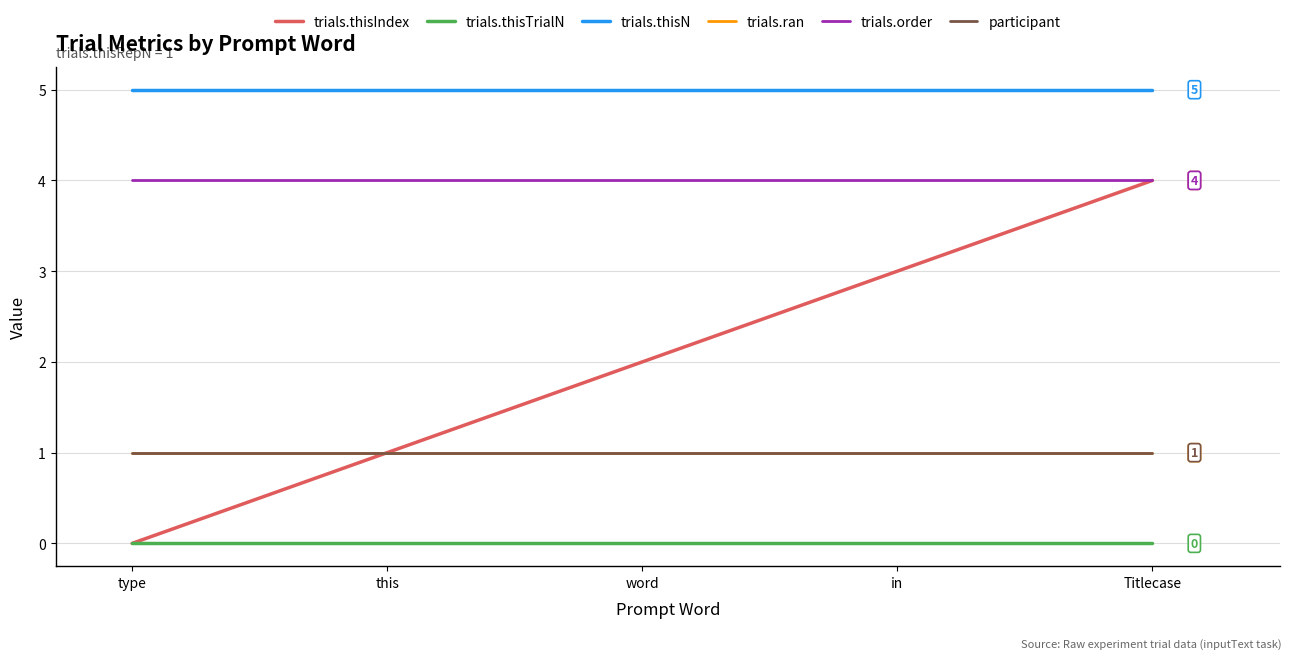

How many lines are shown in the chart?

6